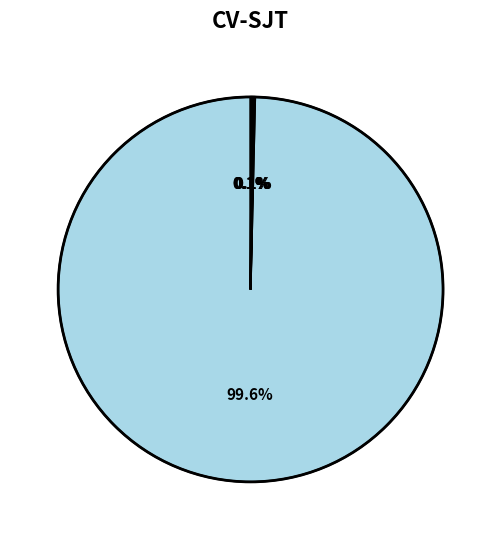

What is the largest slice in the pie chart?

bulan di bawah matamu